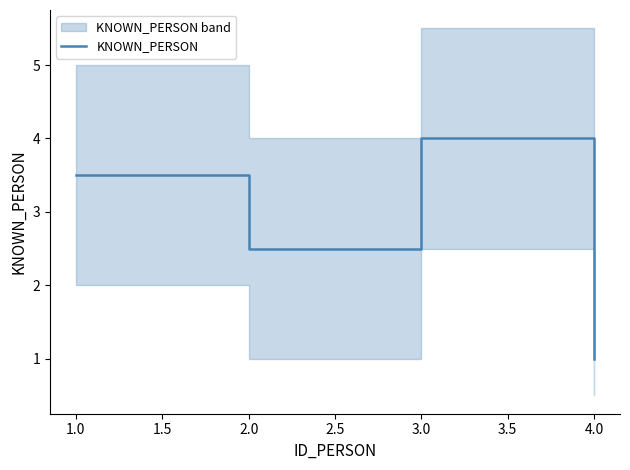

True or false: KNOWN_PERSON has a value of 1.4 at 4.0.

False